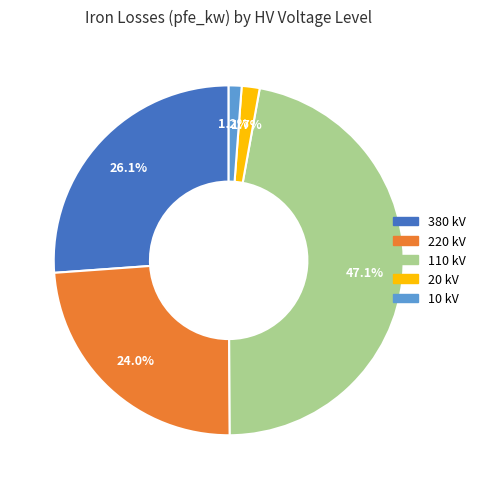

Is there a majority slice in this chart?

No